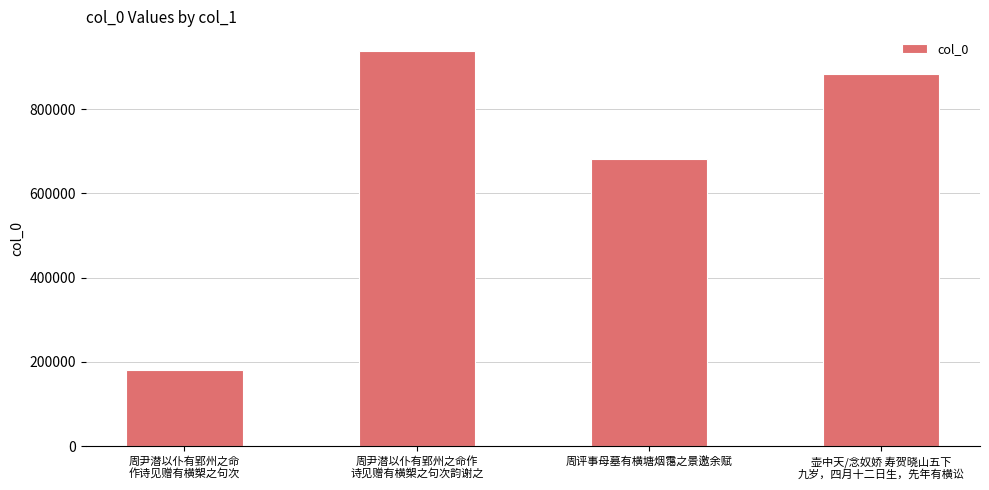

What is the value of the 4th bar from the left?

883561